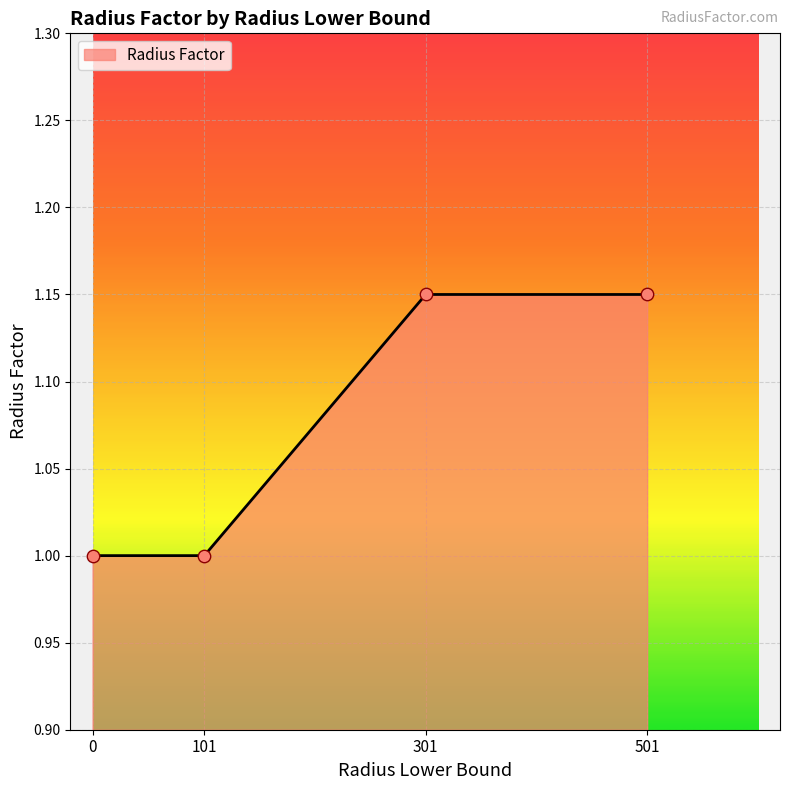

What is the ratio of the value at 101 to the value at 501?

0.9